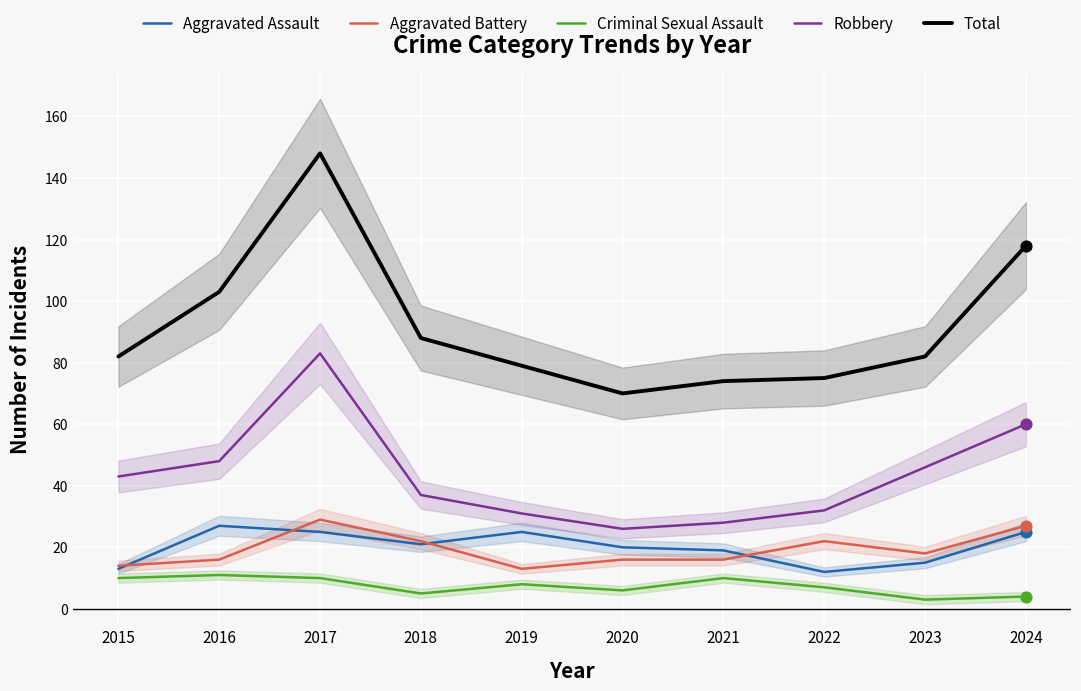

At how many categories does at least one series exceed 134?

1